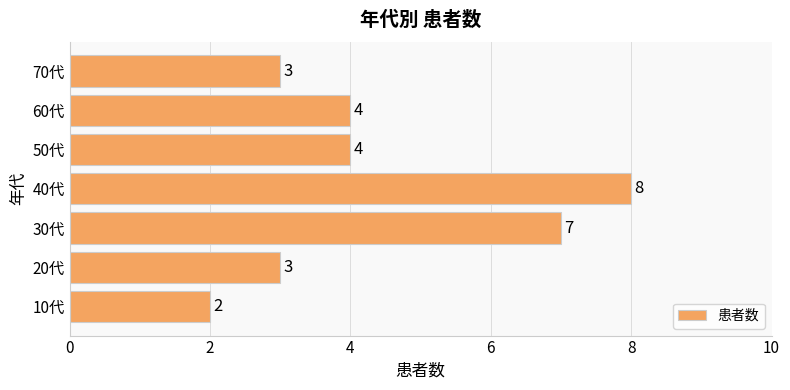

What is the maximum value shown in the chart?

8